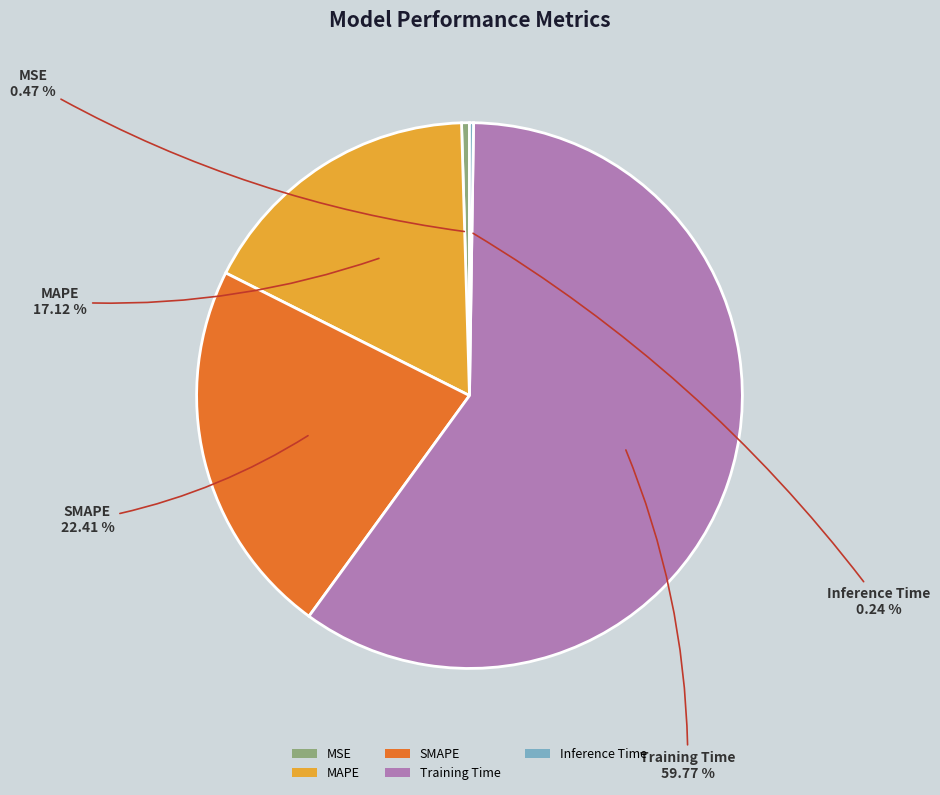

What is the largest slice in the pie chart?

Training Time